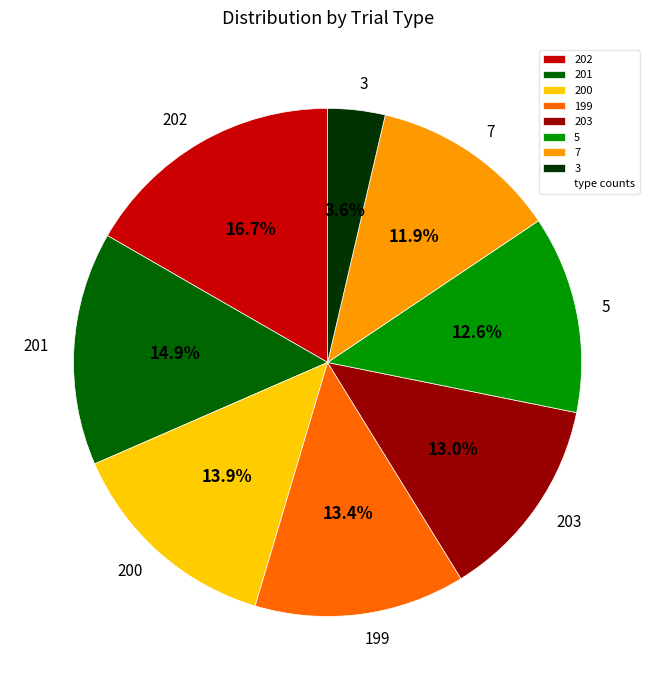

What is the ratio of the value at 201 to the value at 202?

0.9